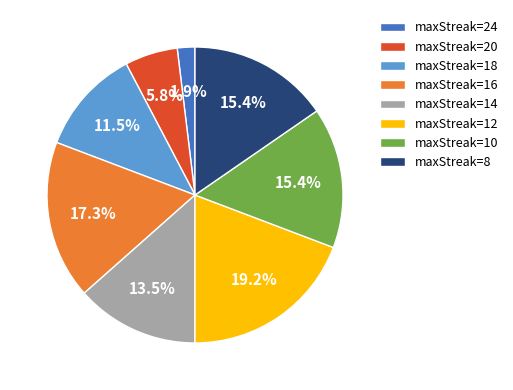

Does maxStreak=14 account for over 50% of the chart?

No